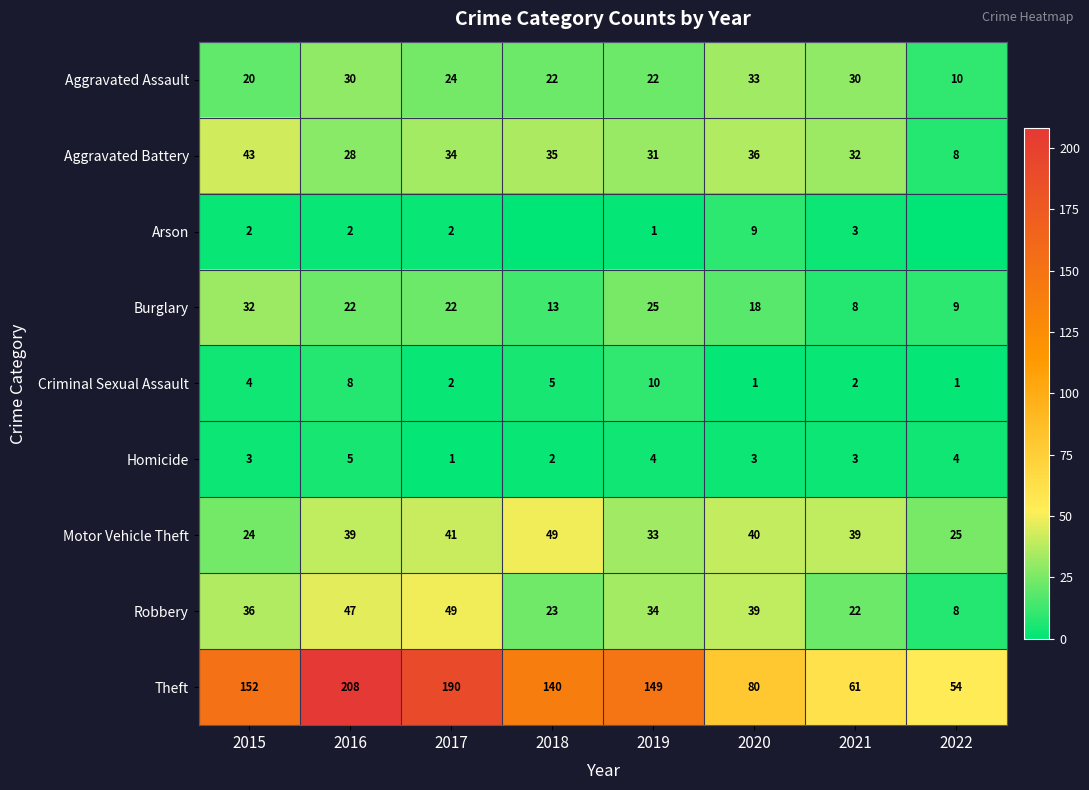

Read the Aggravated Battery value at 2022, to the nearest 5.

10